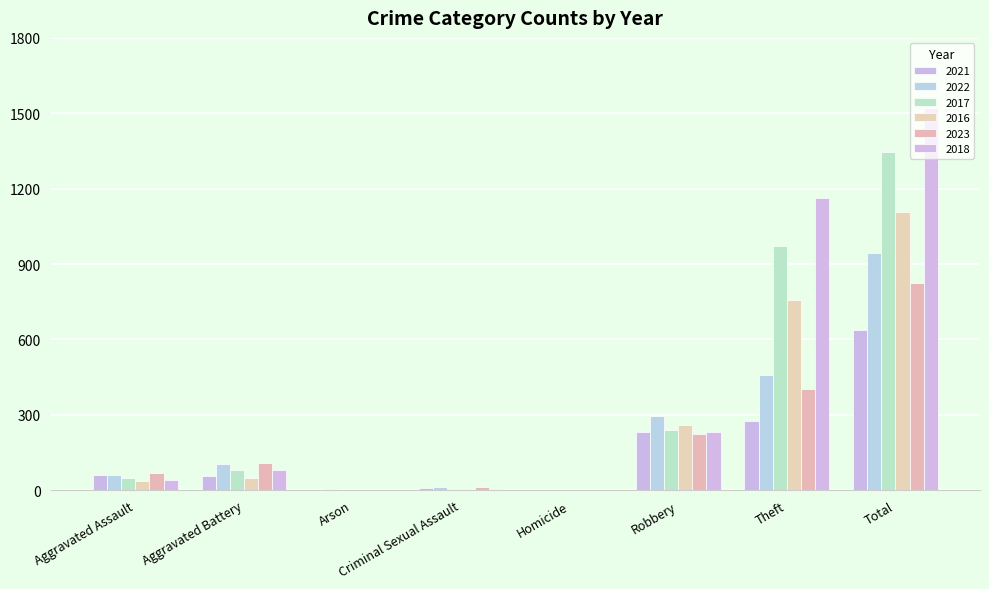

What is the difference between the highest and lowest values at Theft?

887